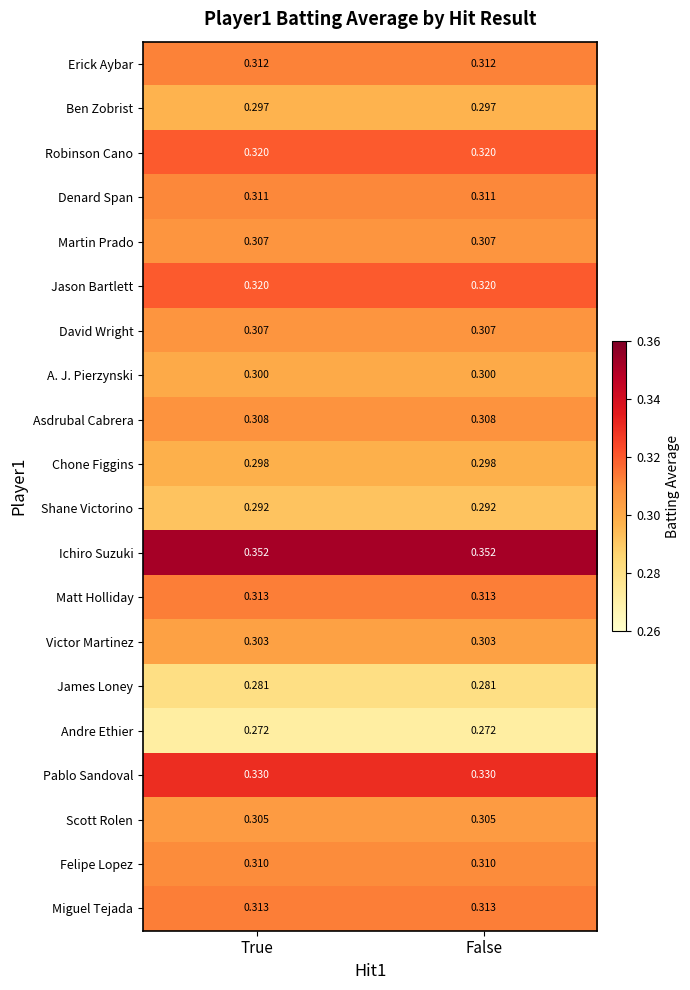

Which series has the largest total across all categories?

Ichiro Suzuki